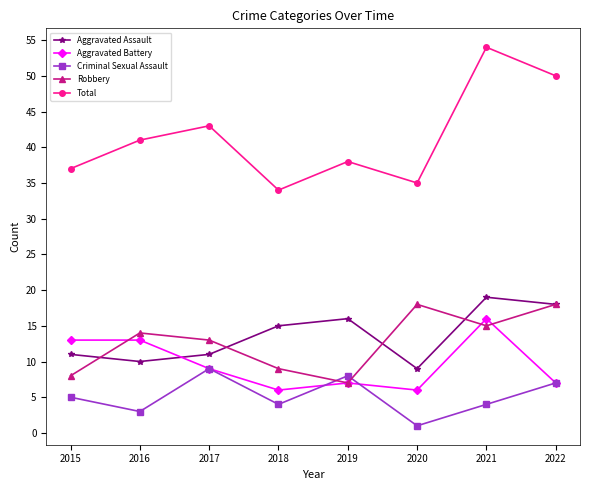

What is the greatest value displayed?

54